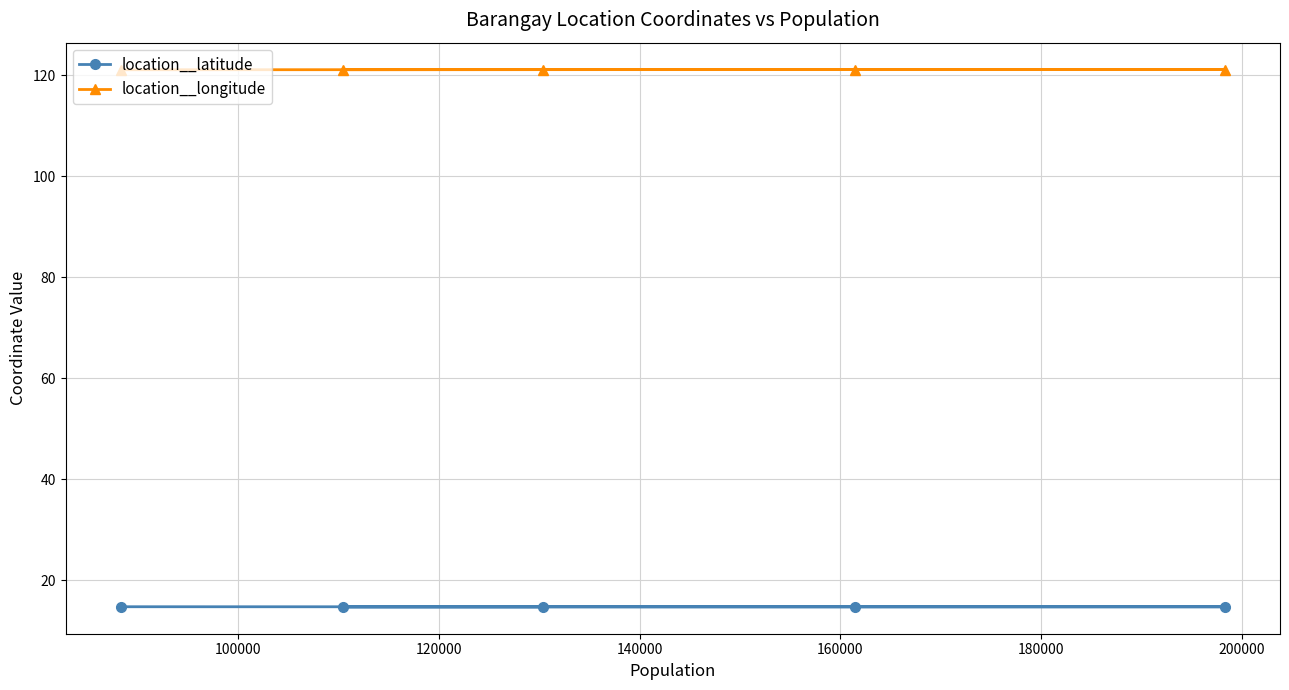

True or false: location__longitude and location__latitude intersect in this chart.

False